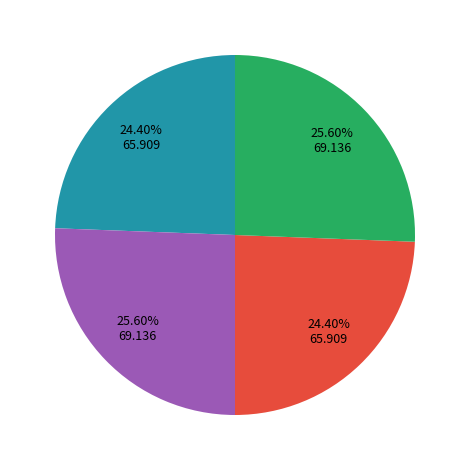

Is there any slice that represents more than half of the pie?

No